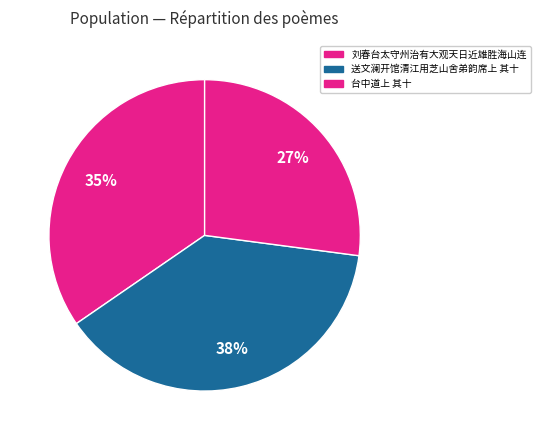

Count the number of slices in the pie.

3